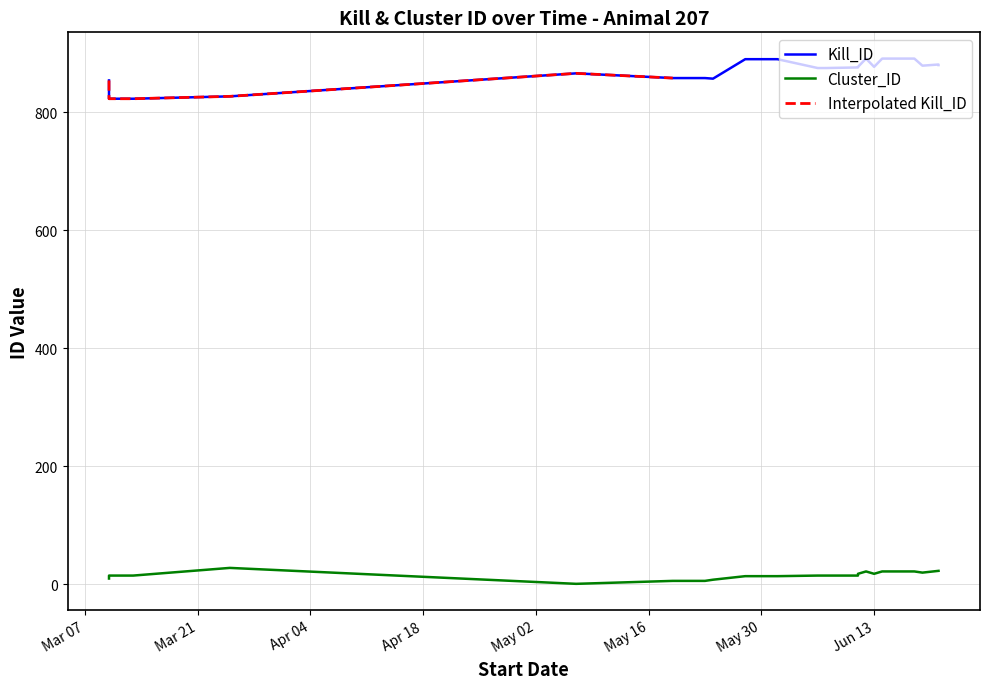

Is this an area chart (filled region under the line)?

No